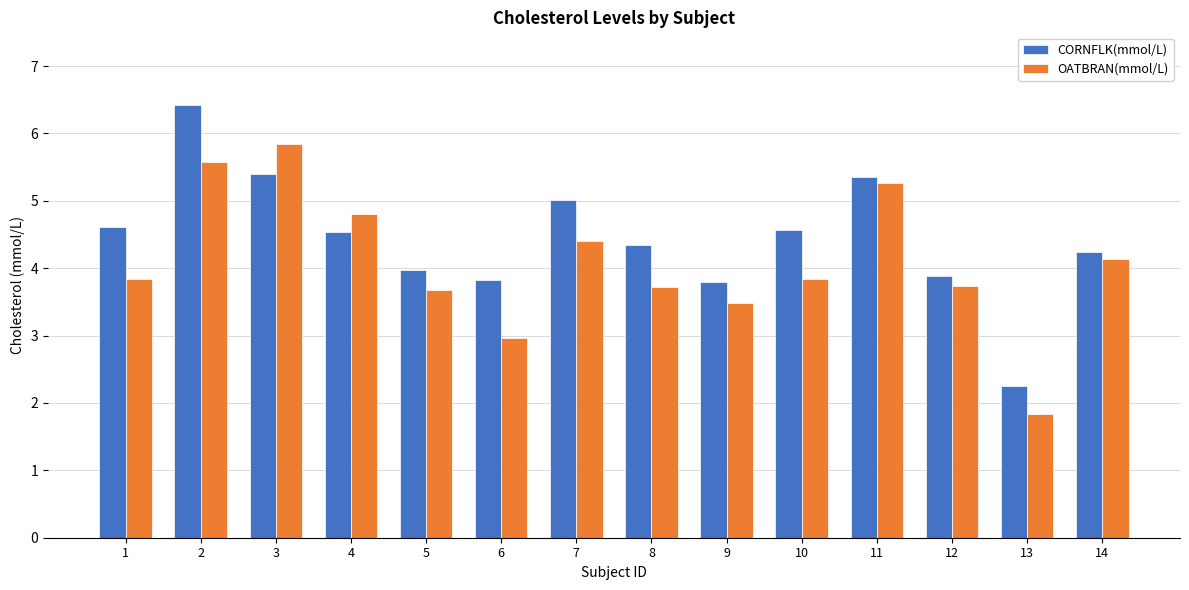

Count the number of categories in the chart.

14